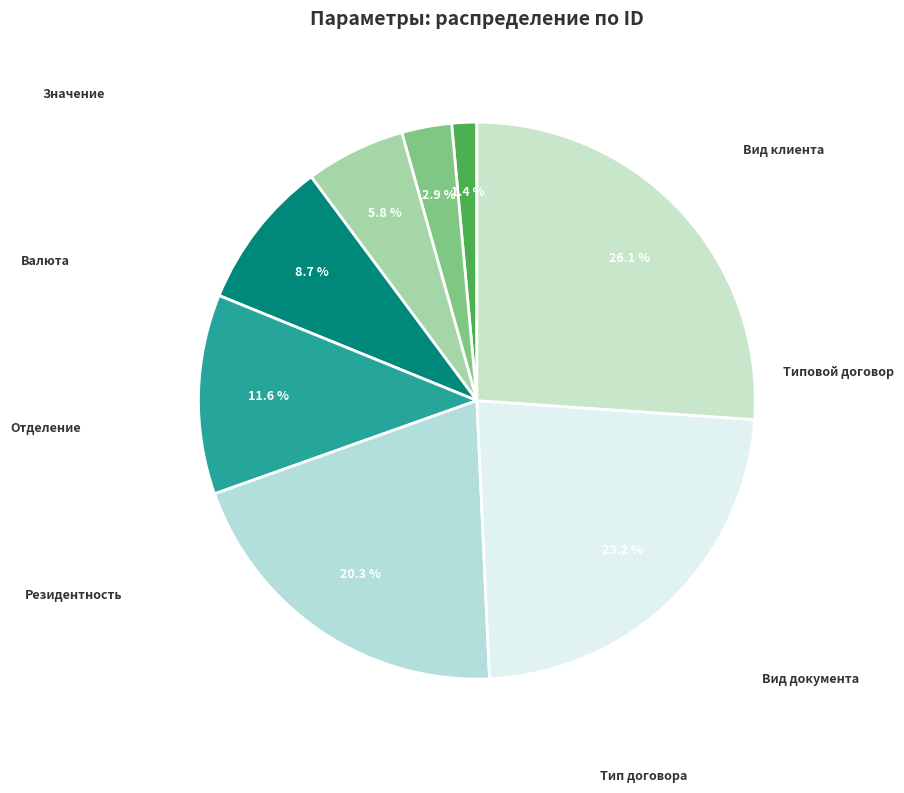

Is it true that Резидентность is 20% of the pie?

False